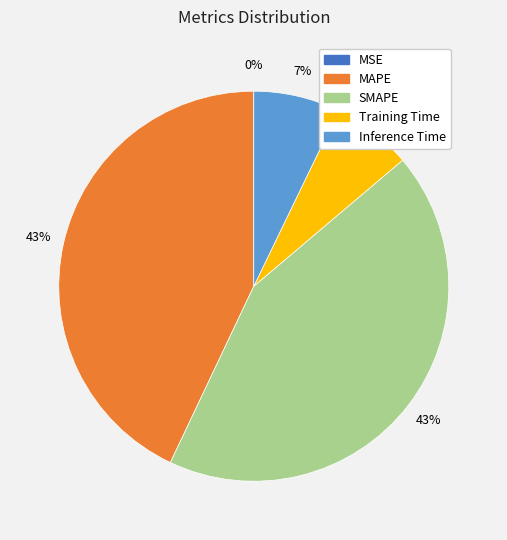

Is there any slice that represents more than half of the pie?

No